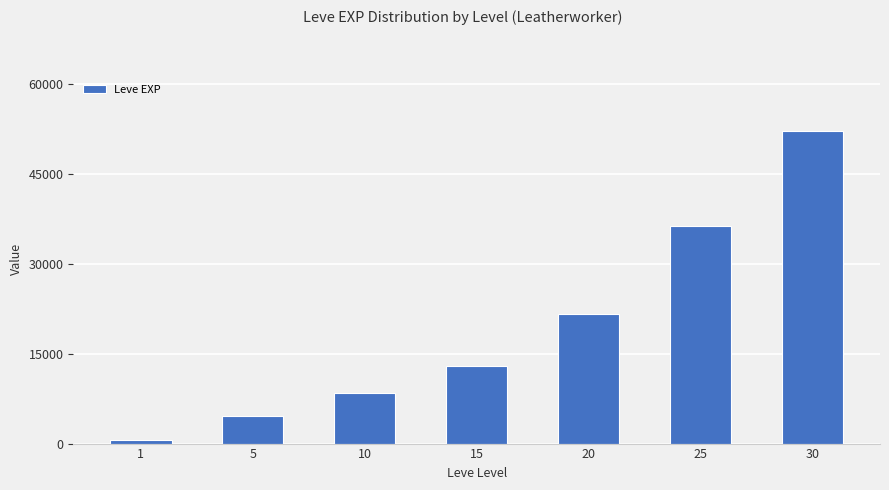

What is the value of the 5th bar from the left?

21600